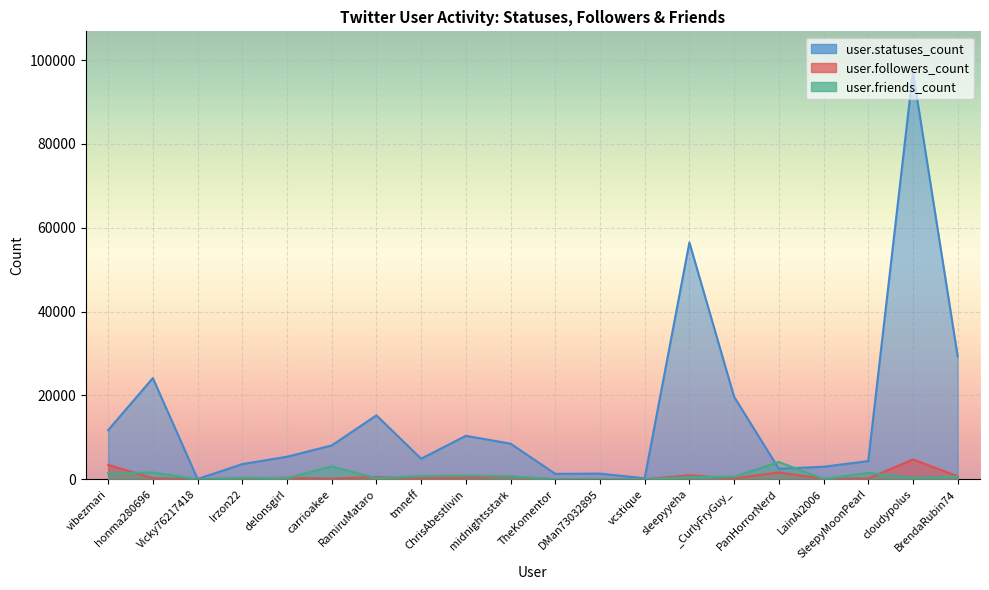

Reading right to left, transcribe all the data shown in this chart.

user.statuses_count: BrendaRubin74=29348	cloudypolus=97155	SleepyMoonPearl=4346	LainAi2006=2995	PanHorrorNerd=2511	_CurlyFryGuy_=19686	sleepyyeha=56506	vcstique=241	DMan73032895=1356	TheKomentor=1302	midnightsstark=8507	ChrisAbestlivin=10371	tmneff=4910	RamiruMataro=15260	carrioakee=8070	delonsgirl=5385	lrzon22=3625	Vicky76217418=66	honma280696=24153	vibezmari=11726
user.followers_count: BrendaRubin74=729	cloudypolus=4731	SleepyMoonPearl=213	LainAi2006=99	PanHorrorNerd=1657	_CurlyFryGuy_=182	sleepyyeha=975	vcstique=20	DMan73032895=4	TheKomentor=1	midnightsstark=638	ChrisAbestlivin=408	tmneff=210	RamiruMataro=545	carrioakee=189	delonsgirl=359	lrzon22=254	Vicky76217418=2	honma280696=279	vibezmari=3444
user.friends_count: BrendaRubin74=654	cloudypolus=345	SleepyMoonPearl=1522	LainAi2006=98	PanHorrorNerd=4119	_CurlyFryGuy_=633	sleepyyeha=512	vcstique=39	DMan73032895=16	TheKomentor=40	midnightsstark=707	ChrisAbestlivin=899	tmneff=776	RamiruMataro=241	carrioakee=3083	delonsgirl=253	lrzon22=396	Vicky76217418=27	honma280696=1612	vibezmari=1464